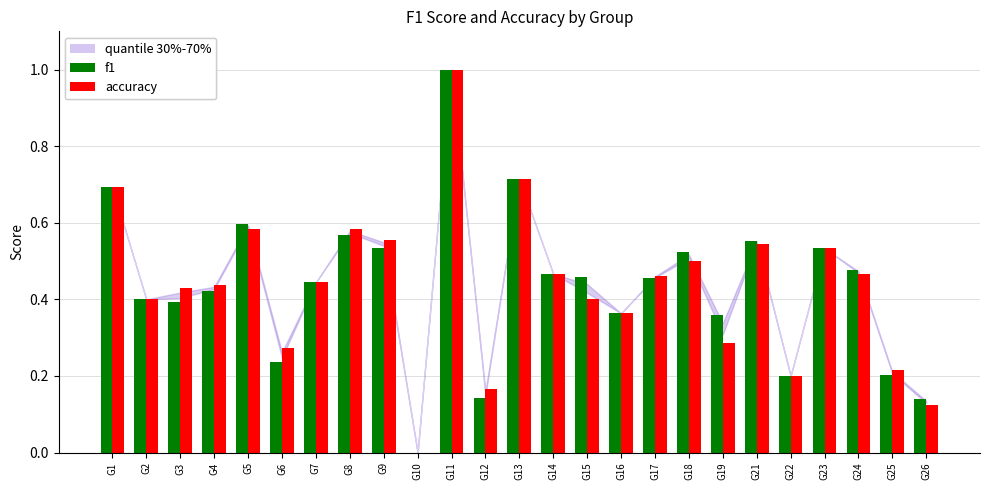

How many groups of bars are there?

25